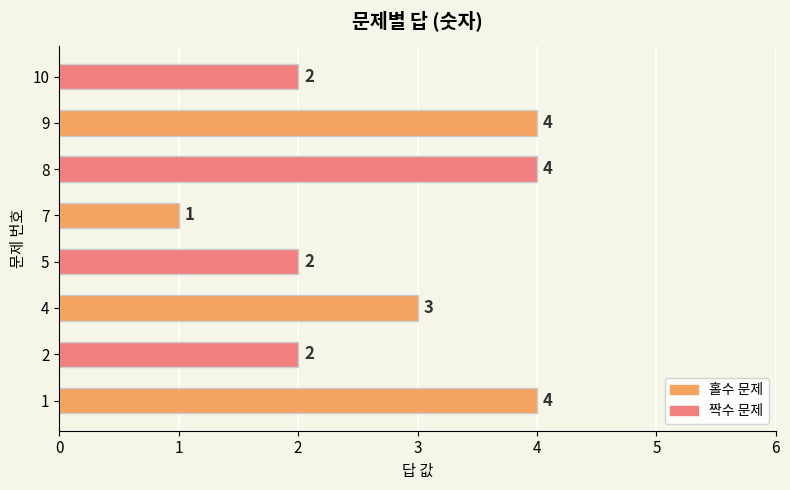

How many bars are there in total?

8